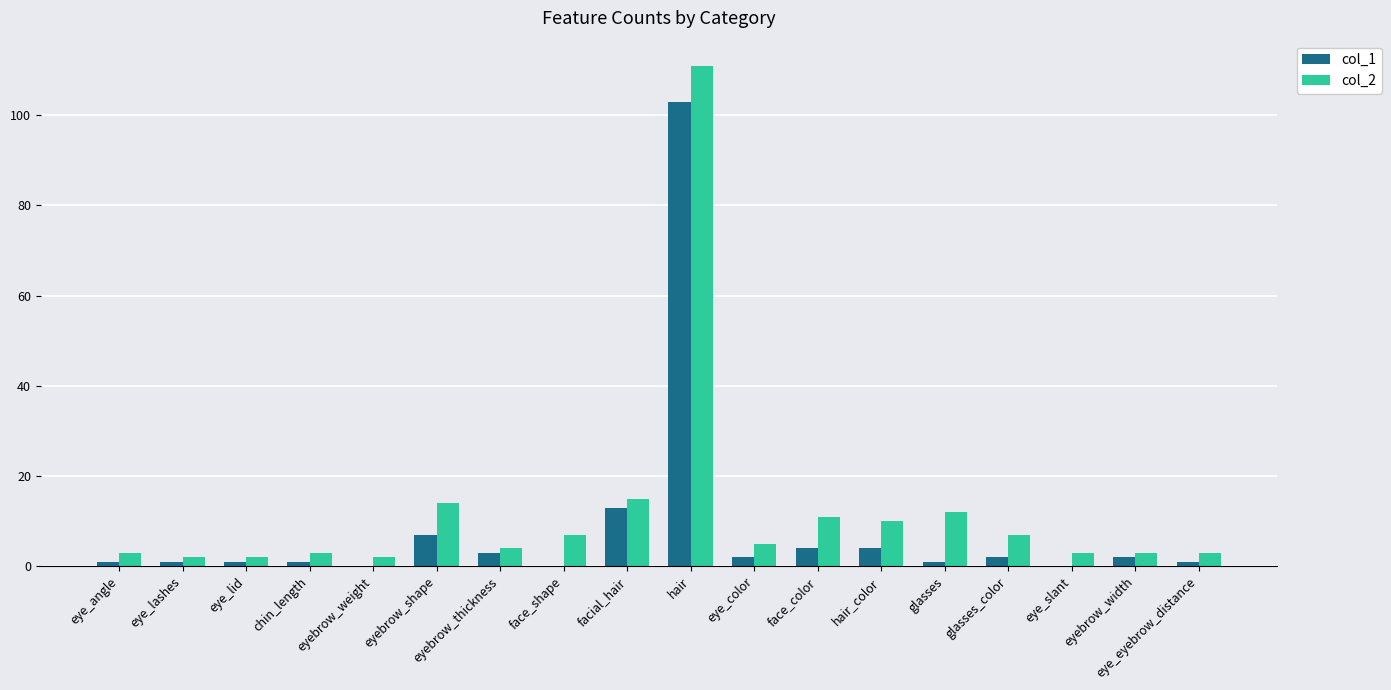

At which category is the sum across all series the highest?

hair